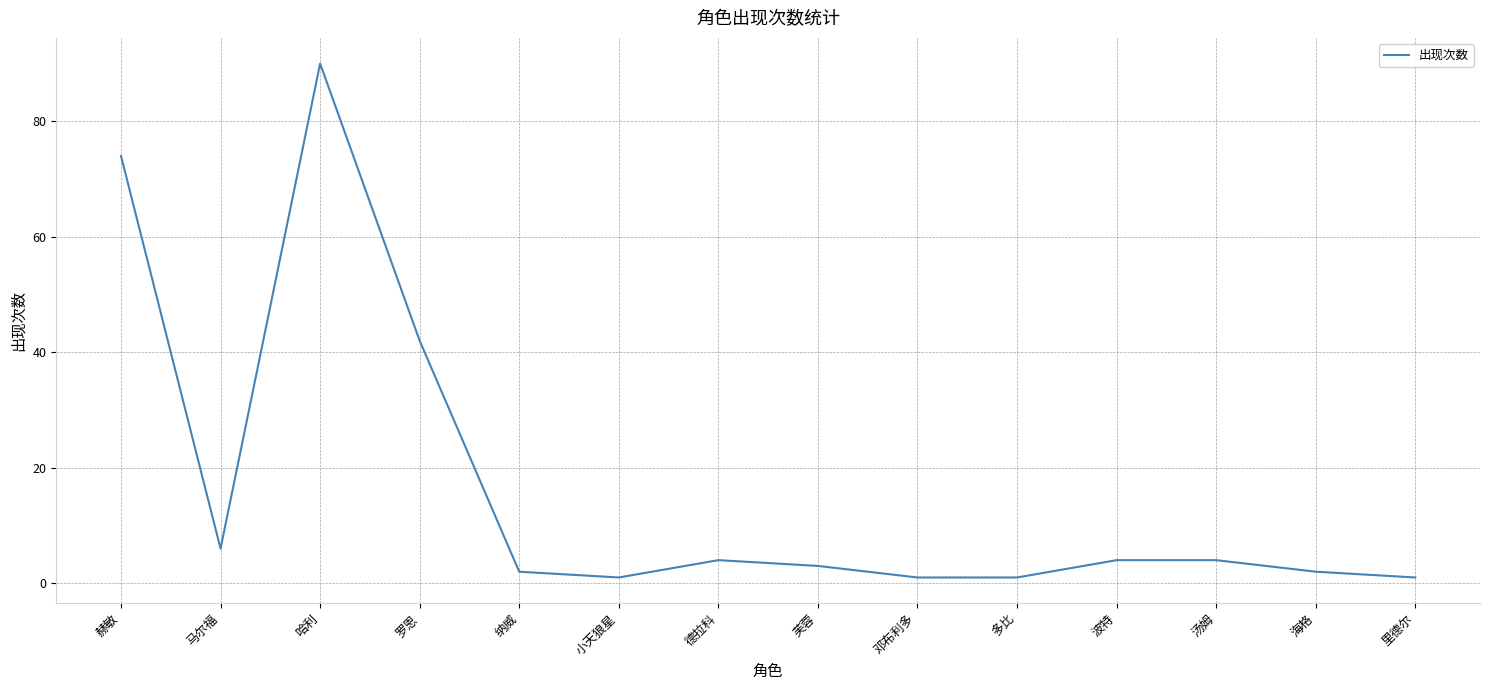

What is the sum of the values at 小天狼星 and 汤姆?

5